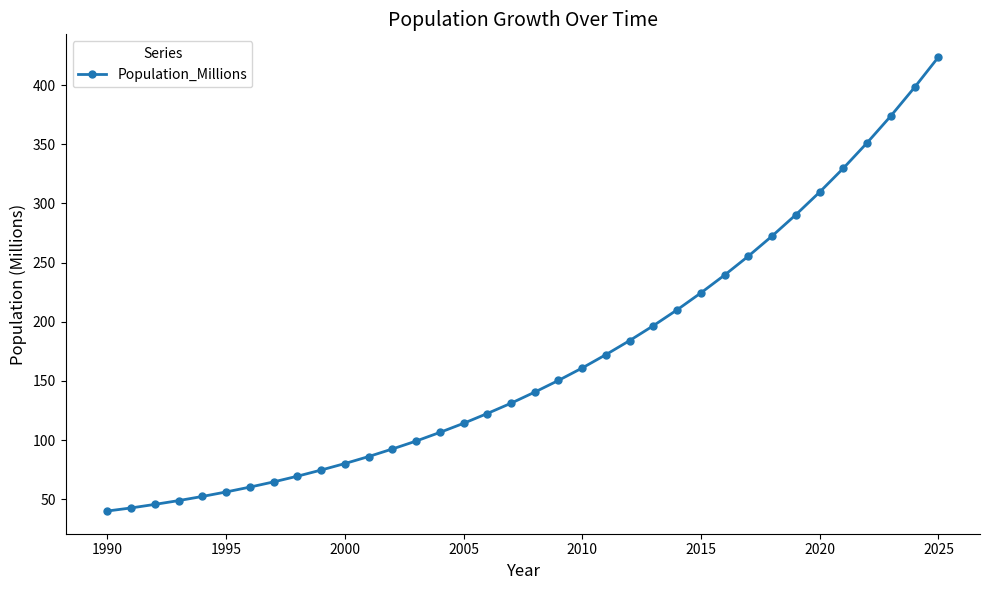

What is the value of the 29th point from the left?

272.5